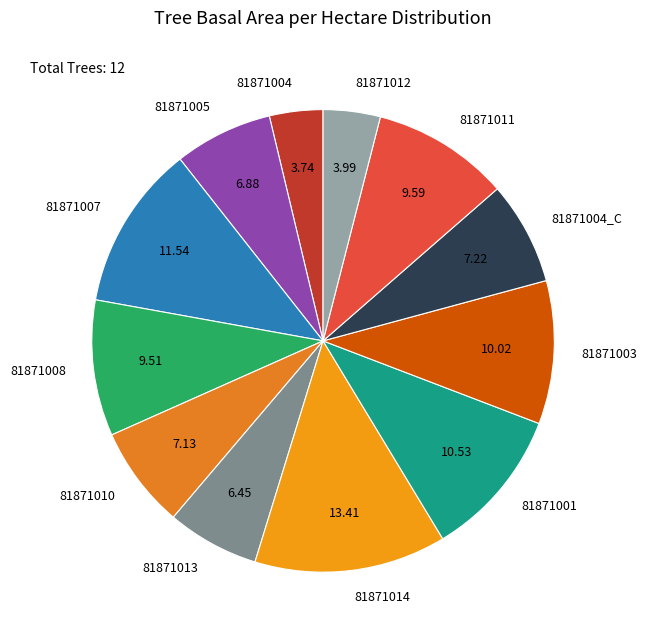

How many slices are in this pie chart?

12